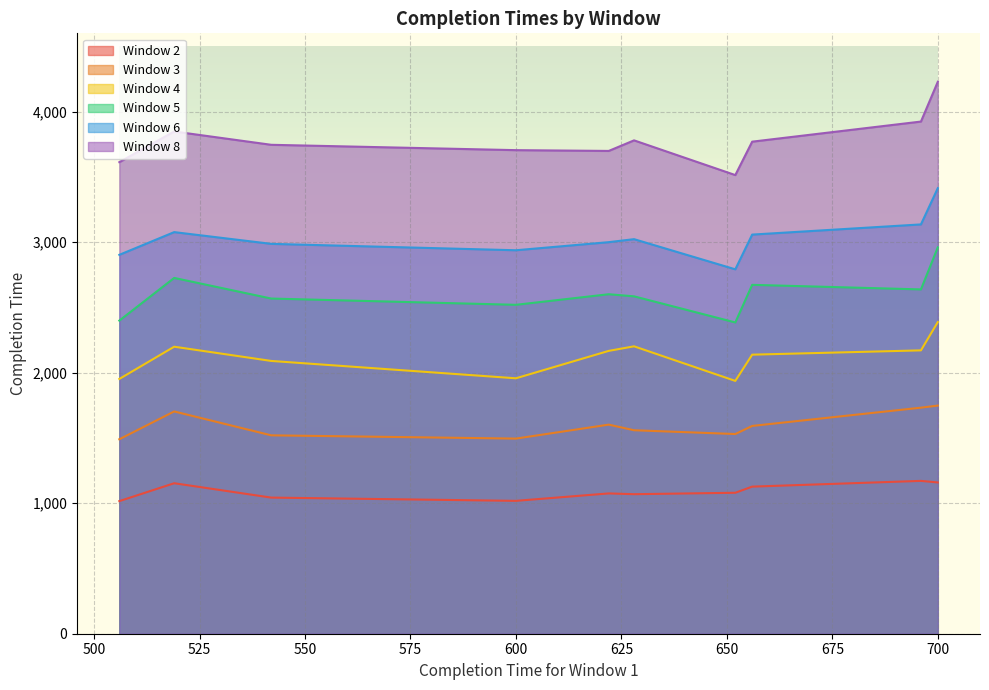

True or false: Window 2 has a value of 1444 at 600.

False